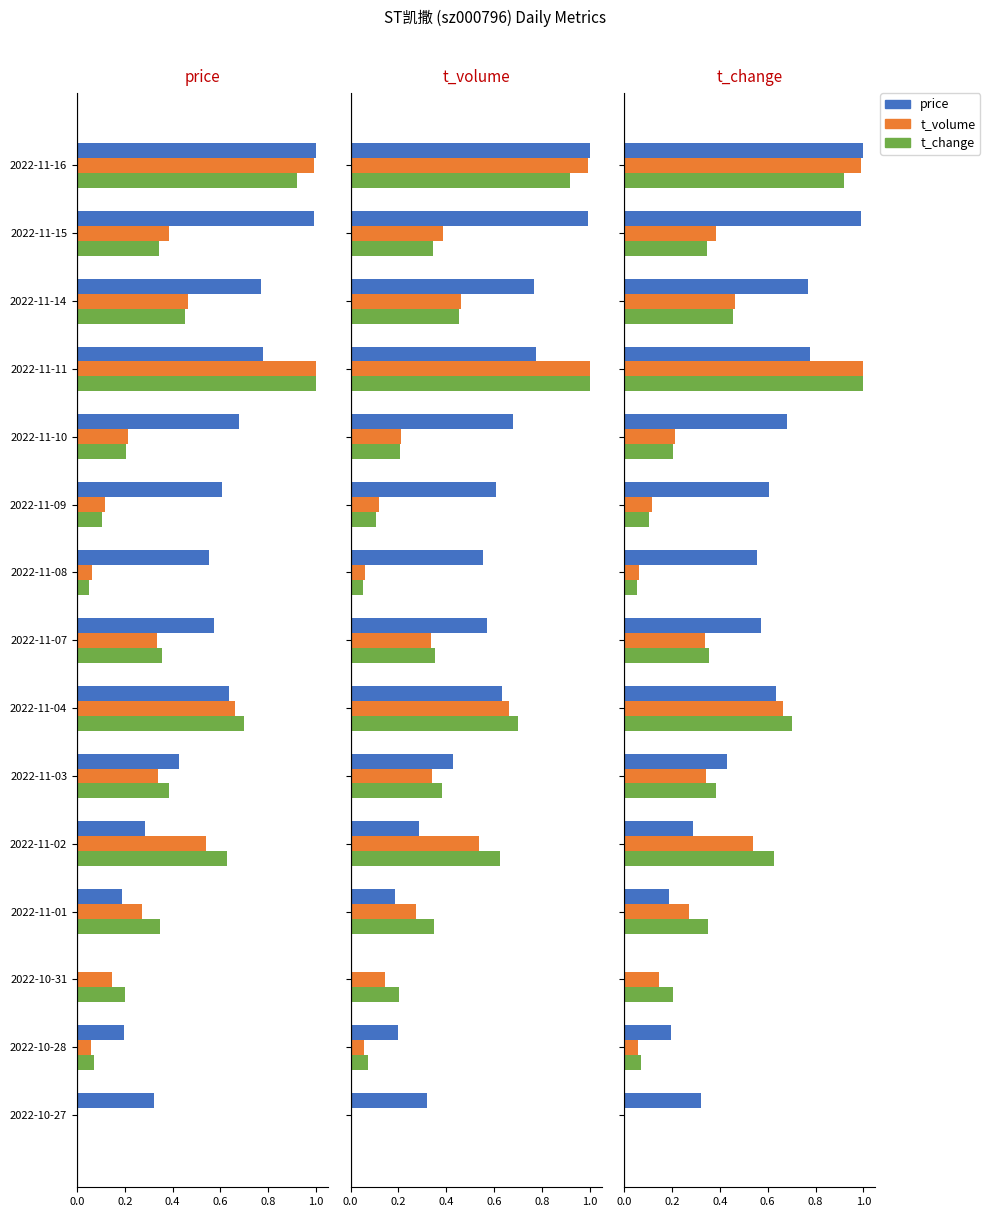

What is the spread (max minus min) of values at 2022-10-28?

0.1